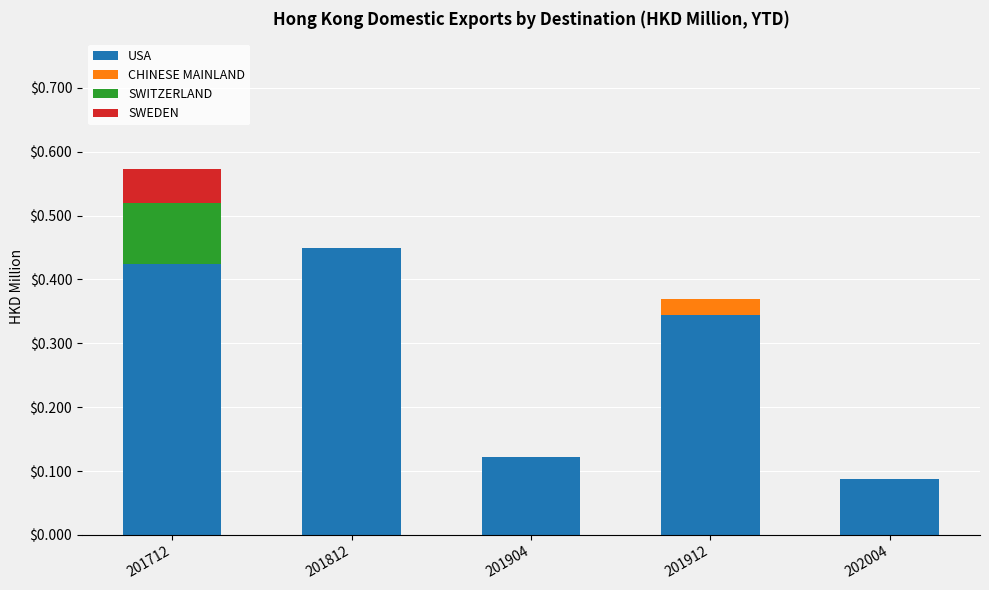

At which category is the sum across all series the highest?

201712